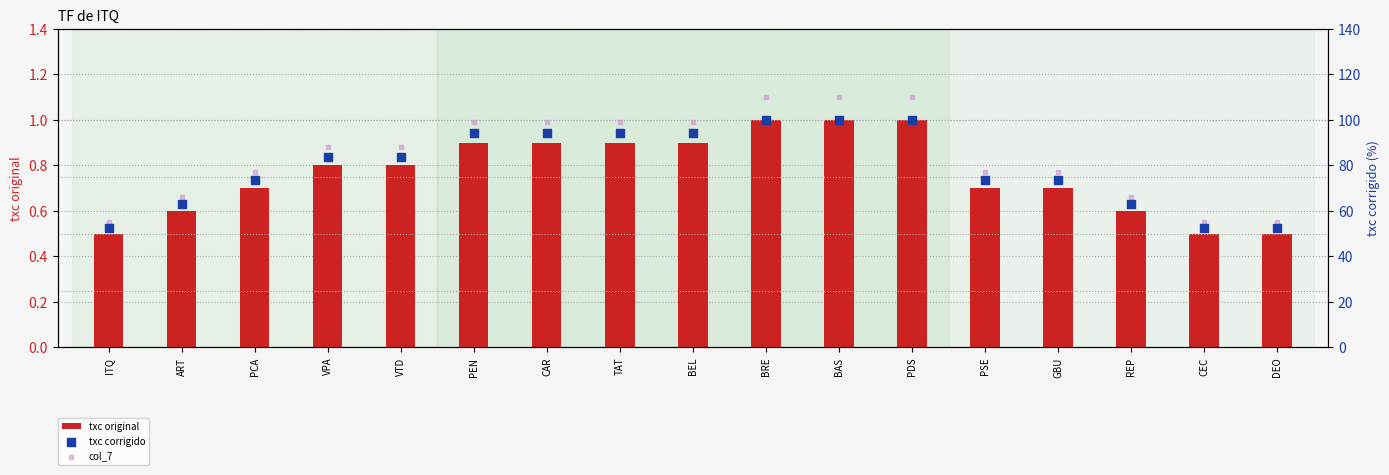

Which series reaches the maximum Y coordinate?

col_7